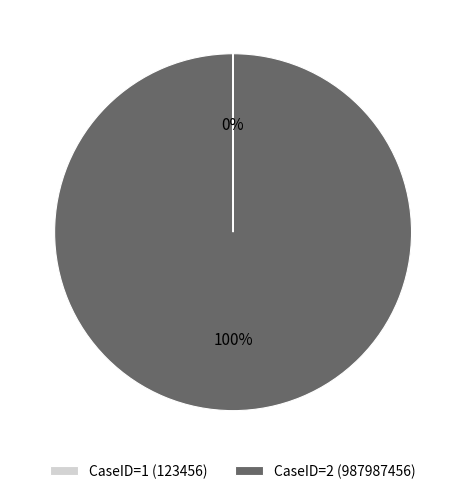

What is the majority slice?

CaseID=2 (987987456)